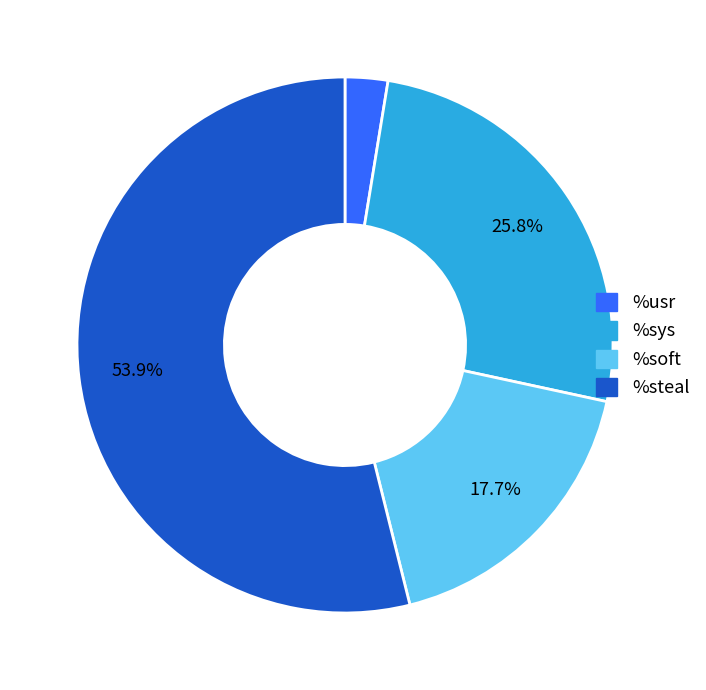

Combined, what portion of the pie is %soft and %sys?

43.5%